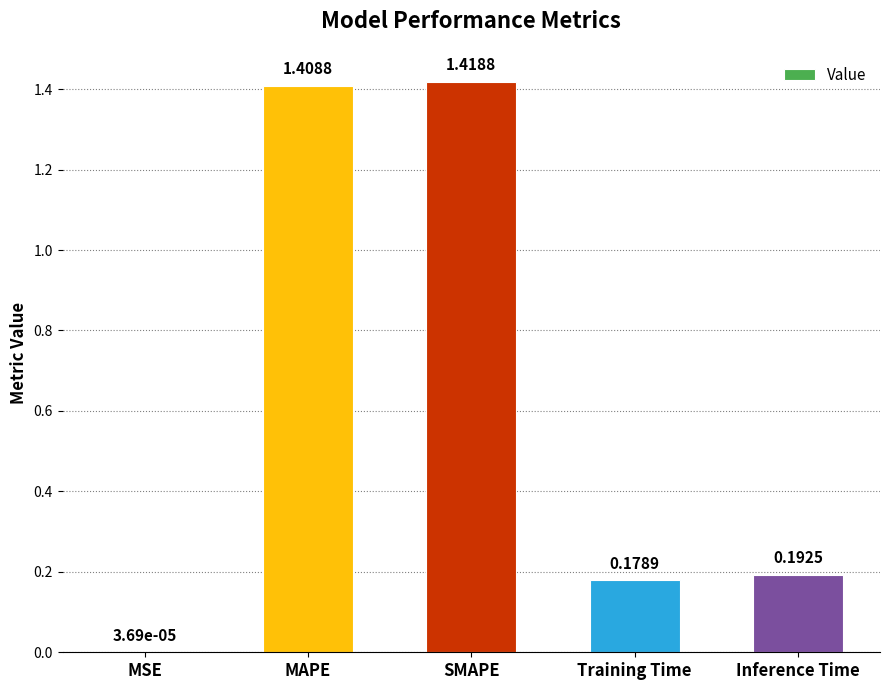

Where is the data nearest to the value 0?

MSE